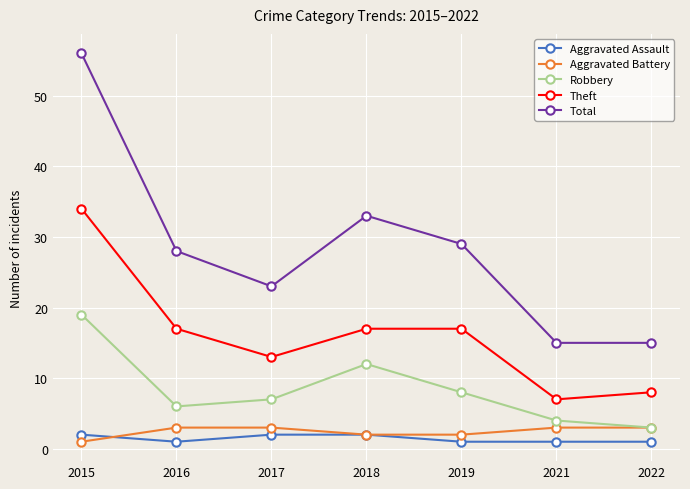

Between 2016 and 2017, which series saw the biggest shift?

Total